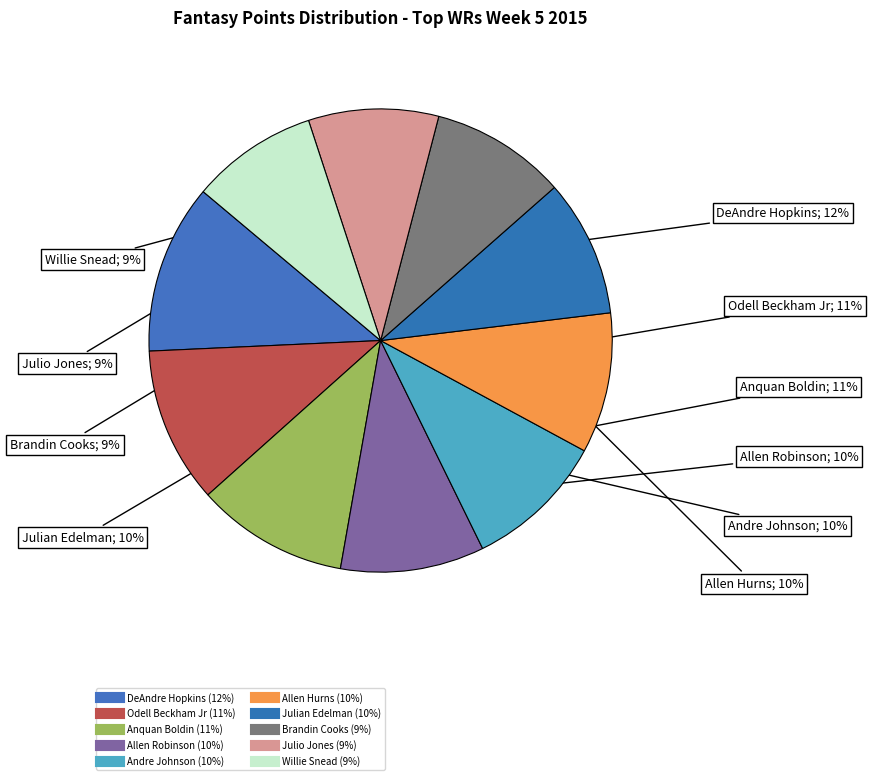

To the nearest percent, what is the difference between the largest and smallest slice percentages?

3%